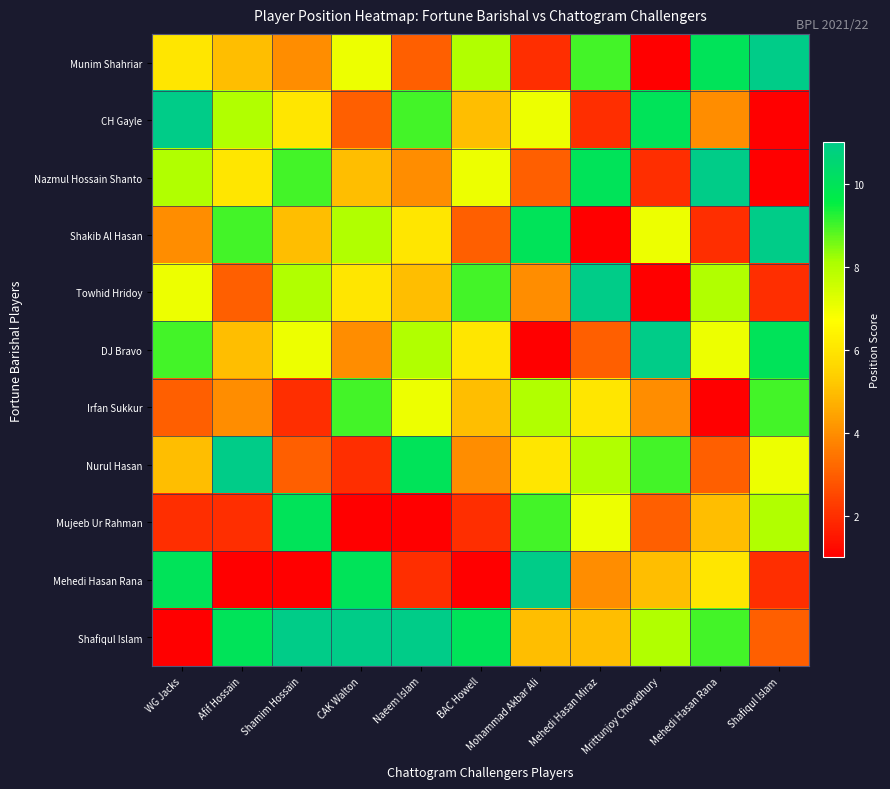

Reading left to right, extract all data points from this chart.

Munim Shahriar: WG Jacks=6	Afif Hossain=5	Shamim Hossain=4	CAK Walton=7	Naeem Islam=3	BAC Howell=8	Mohammad Akbar Ali=2	Mehedi Hasan Miraz=9	Mrittunjoy Chowdhury=1	Mehedi Hasan Rana=10	Shafiqul Islam=11
CH Gayle: WG Jacks=11	Afif Hossain=8	Shamim Hossain=6	CAK Walton=3	Naeem Islam=9	BAC Howell=5	Mohammad Akbar Ali=7	Mehedi Hasan Miraz=2	Mrittunjoy Chowdhury=10	Mehedi Hasan Rana=4	Shafiqul Islam=1
Nazmul Hossain Shanto: WG Jacks=8	Afif Hossain=6	Shamim Hossain=9	CAK Walton=5	Naeem Islam=4	BAC Howell=7	Mohammad Akbar Ali=3	Mehedi Hasan Miraz=10	Mrittunjoy Chowdhury=2	Mehedi Hasan Rana=11	Shafiqul Islam=1
Shakib Al Hasan: WG Jacks=4	Afif Hossain=9	Shamim Hossain=5	CAK Walton=8	Naeem Islam=6	BAC Howell=3	Mohammad Akbar Ali=10	Mehedi Hasan Miraz=1	Mrittunjoy Chowdhury=7	Mehedi Hasan Rana=2	Shafiqul Islam=11
Towhid Hridoy: WG Jacks=7	Afif Hossain=3	Shamim Hossain=8	CAK Walton=6	Naeem Islam=5	BAC Howell=9	Mohammad Akbar Ali=4	Mehedi Hasan Miraz=11	Mrittunjoy Chowdhury=1	Mehedi Hasan Rana=8	Shafiqul Islam=2
DJ Bravo: WG Jacks=9	Afif Hossain=5	Shamim Hossain=7	CAK Walton=4	Naeem Islam=8	BAC Howell=6	Mohammad Akbar Ali=1	Mehedi Hasan Miraz=3	Mrittunjoy Chowdhury=11	Mehedi Hasan Rana=7	Shafiqul Islam=10
Irfan Sukkur: WG Jacks=3	Afif Hossain=4	Shamim Hossain=2	CAK Walton=9	Naeem Islam=7	BAC Howell=5	Mohammad Akbar Ali=8	Mehedi Hasan Miraz=6	Mrittunjoy Chowdhury=4	Mehedi Hasan Rana=1	Shafiqul Islam=9
Nurul Hasan: WG Jacks=5	Afif Hossain=11	Shamim Hossain=3	CAK Walton=2	Naeem Islam=10	BAC Howell=4	Mohammad Akbar Ali=6	Mehedi Hasan Miraz=8	Mrittunjoy Chowdhury=9	Mehedi Hasan Rana=3	Shafiqul Islam=7
Mujeeb Ur Rahman: WG Jacks=2	Afif Hossain=2	Shamim Hossain=10	CAK Walton=1	Naeem Islam=1	BAC Howell=2	Mohammad Akbar Ali=9	Mehedi Hasan Miraz=7	Mrittunjoy Chowdhury=3	Mehedi Hasan Rana=5	Shafiqul Islam=8
Mehedi Hasan Rana: WG Jacks=10	Afif Hossain=1	Shamim Hossain=1	CAK Walton=10	Naeem Islam=2	BAC Howell=1	Mohammad Akbar Ali=11	Mehedi Hasan Miraz=4	Mrittunjoy Chowdhury=5	Mehedi Hasan Rana=6	Shafiqul Islam=2
Shafiqul Islam: WG Jacks=1	Afif Hossain=10	Shamim Hossain=11	CAK Walton=11	Naeem Islam=11	BAC Howell=10	Mohammad Akbar Ali=5	Mehedi Hasan Miraz=5	Mrittunjoy Chowdhury=8	Mehedi Hasan Rana=9	Shafiqul Islam=3